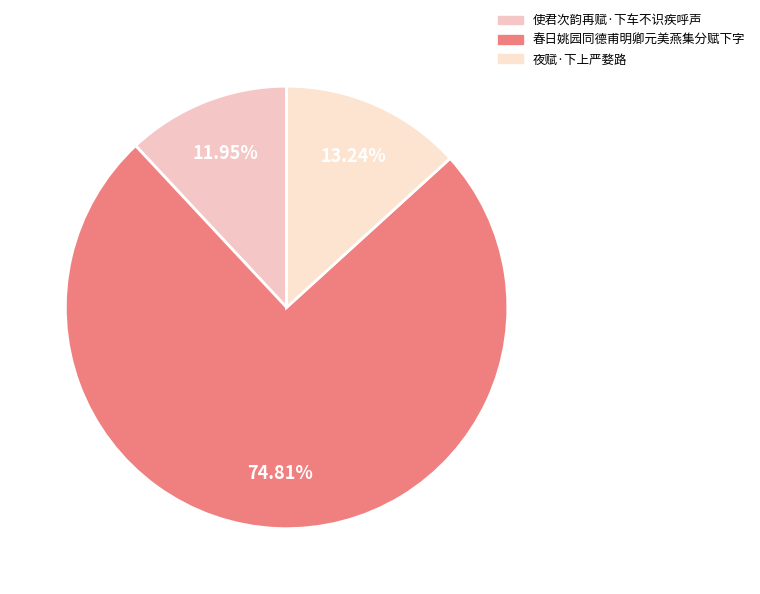

What percentage is the 春日姚园同德甫明卿元美燕集分赋下字 slice, to the nearest percent?

75%